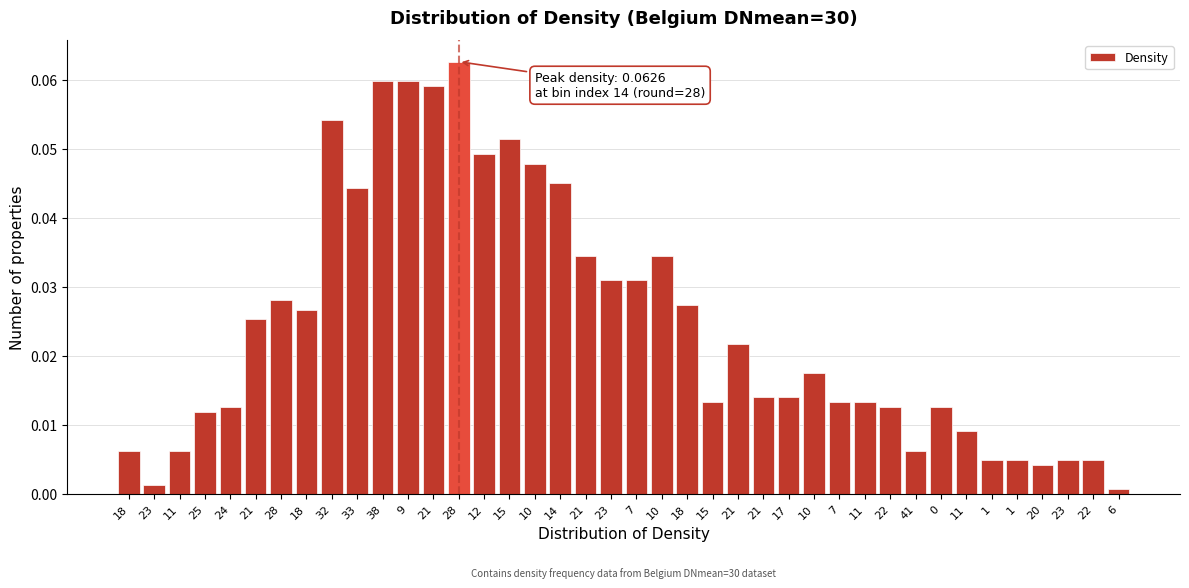

How many bars are there in total?

40